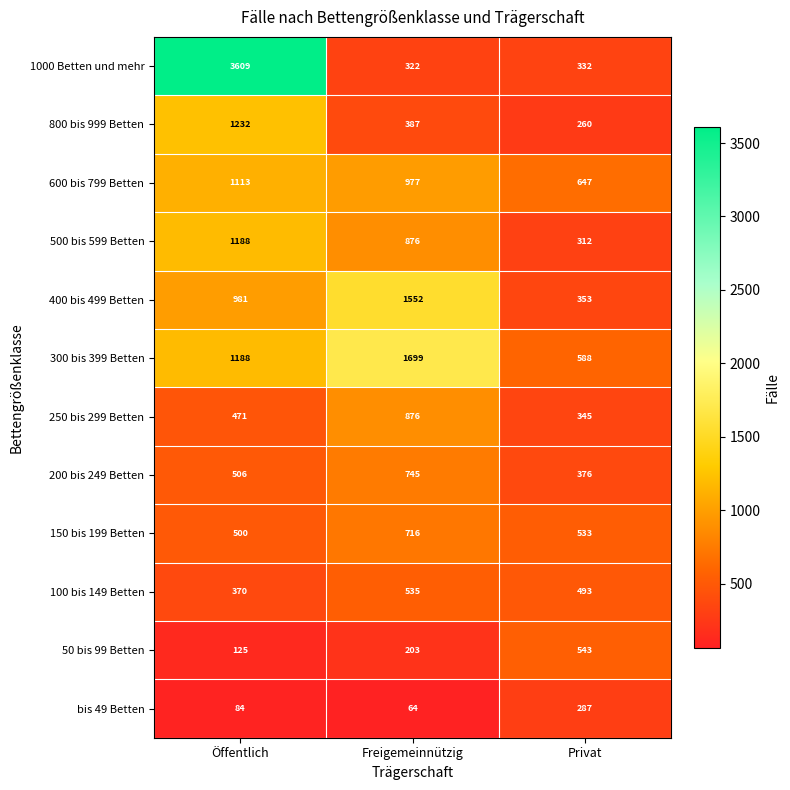

Is it true that 100 bis 149 Betten equals 493 at Privat?

True